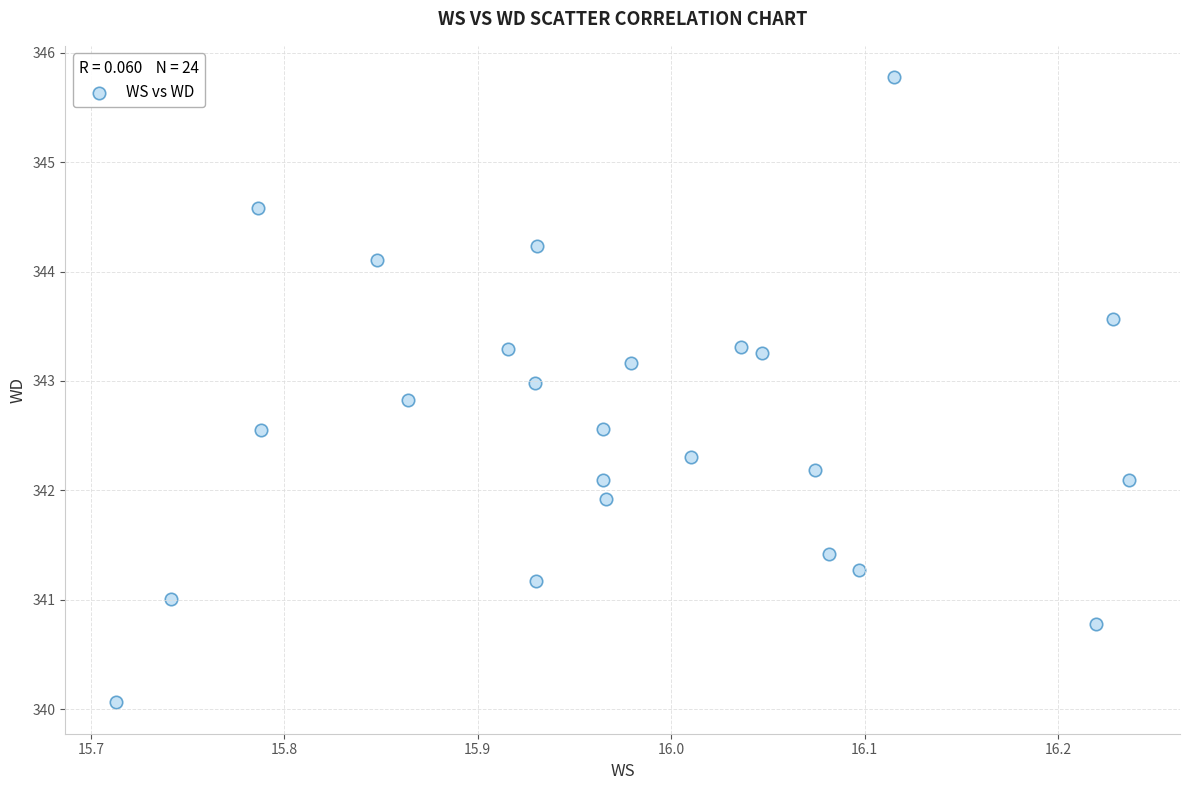

What is the range of X values (max minus min)?

0.5